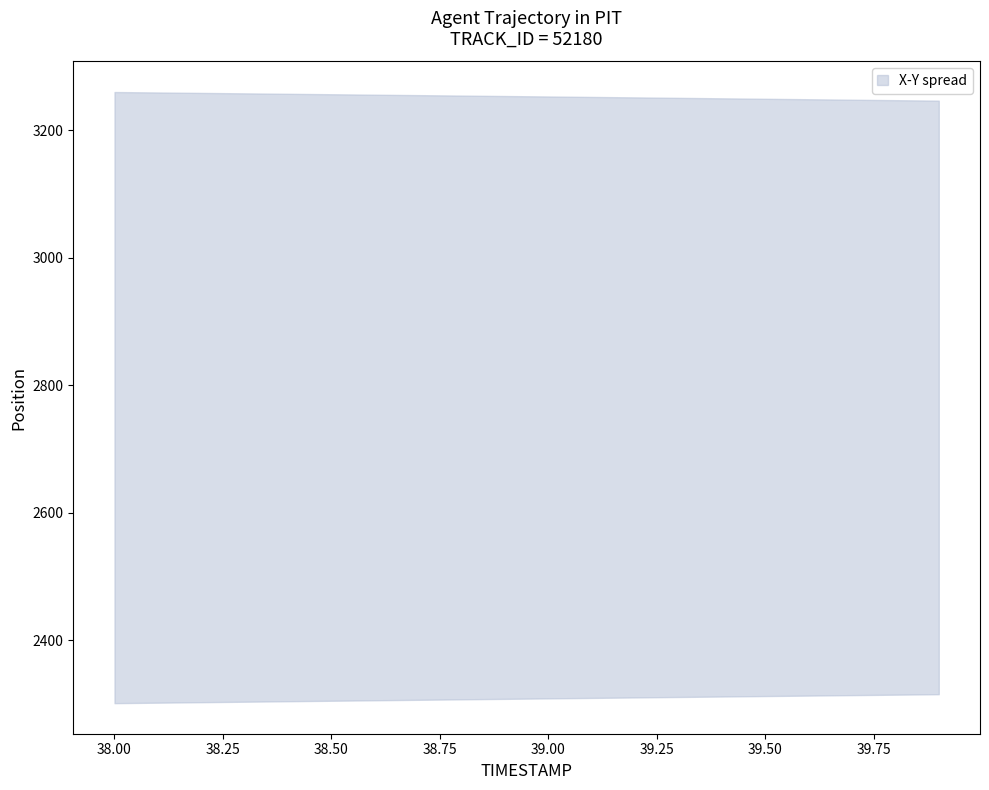

How many lines are shown in the chart?

2